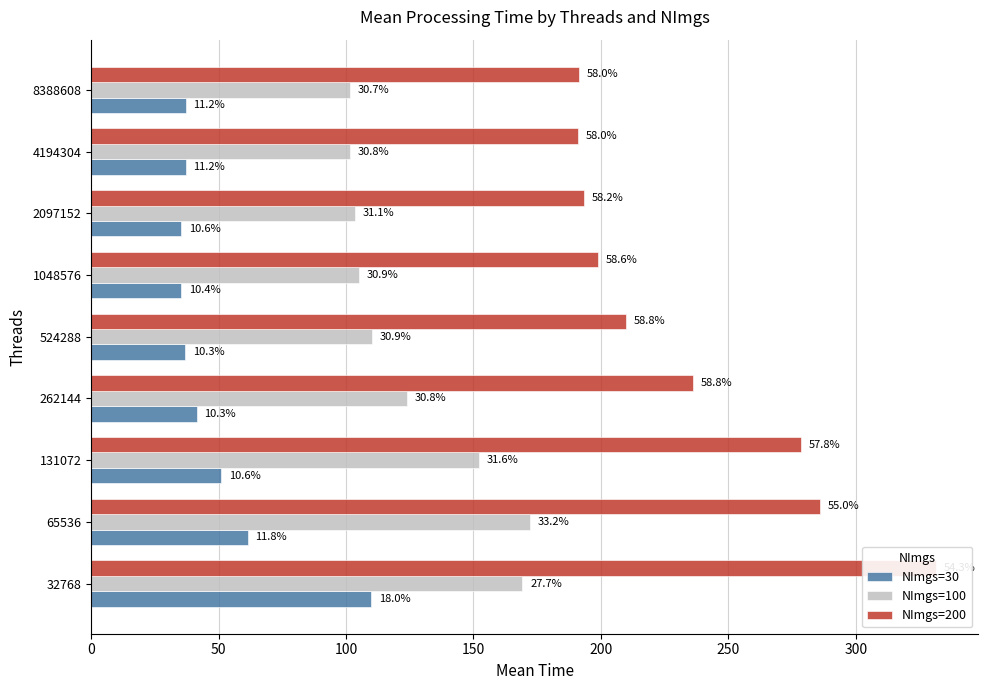

What are all the series names shown in the legend?

NImgs=30, NImgs=100, NImgs=200